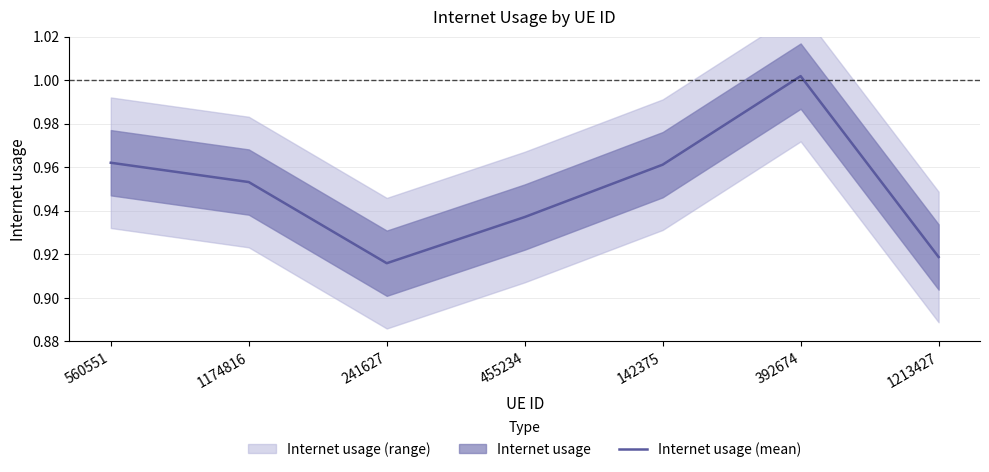

Which label corresponds to the largest value in the chart?

392674